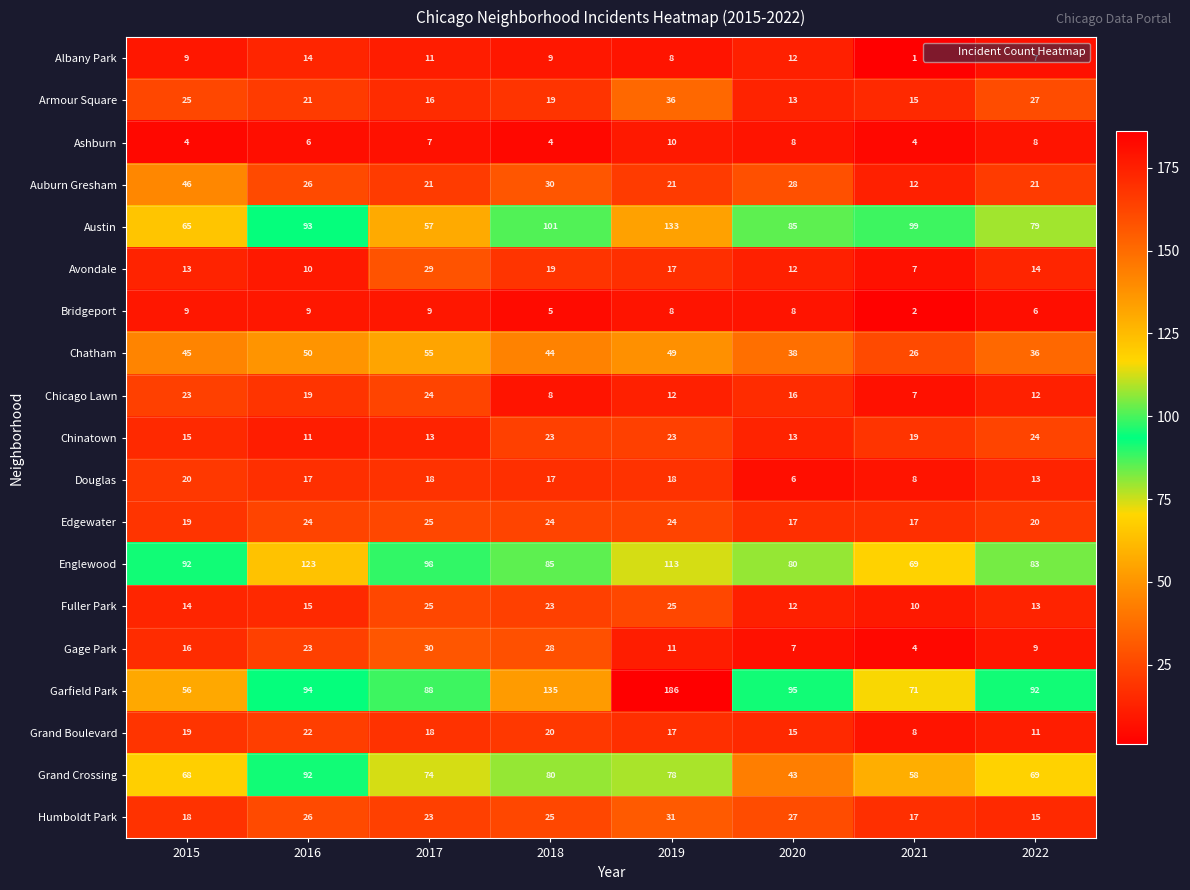

Is it true that Garfield Park equals 137 at 2020?

False